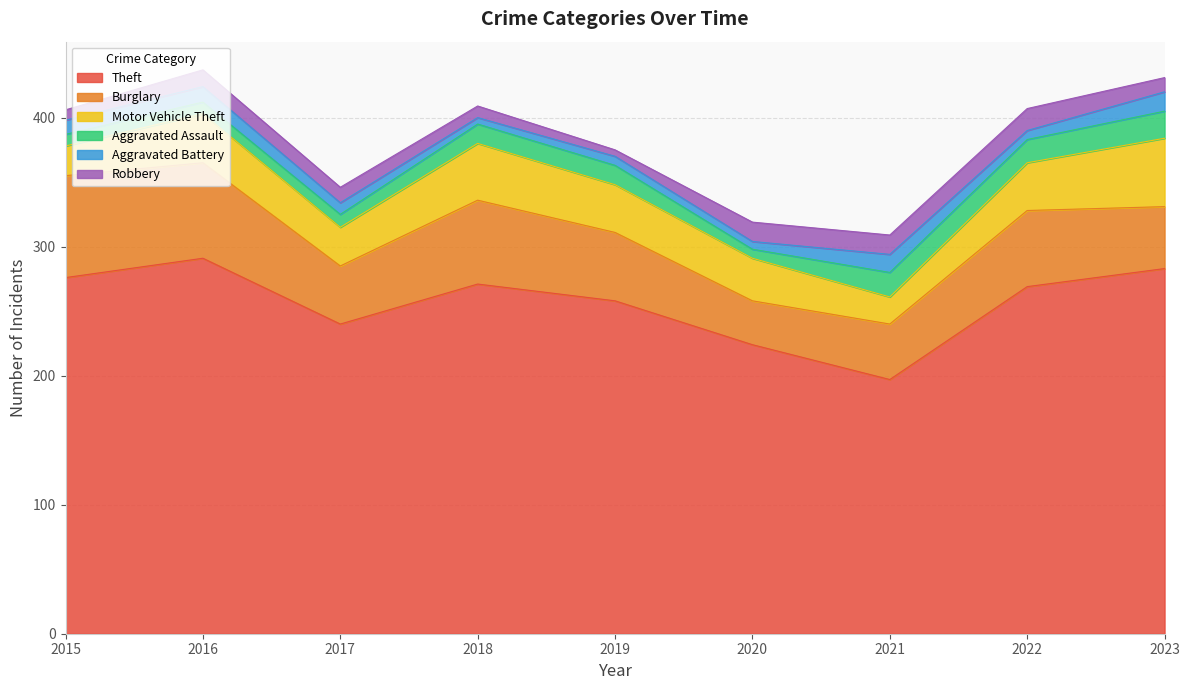

Read the Theft value at 2021, to the nearest 5.

195